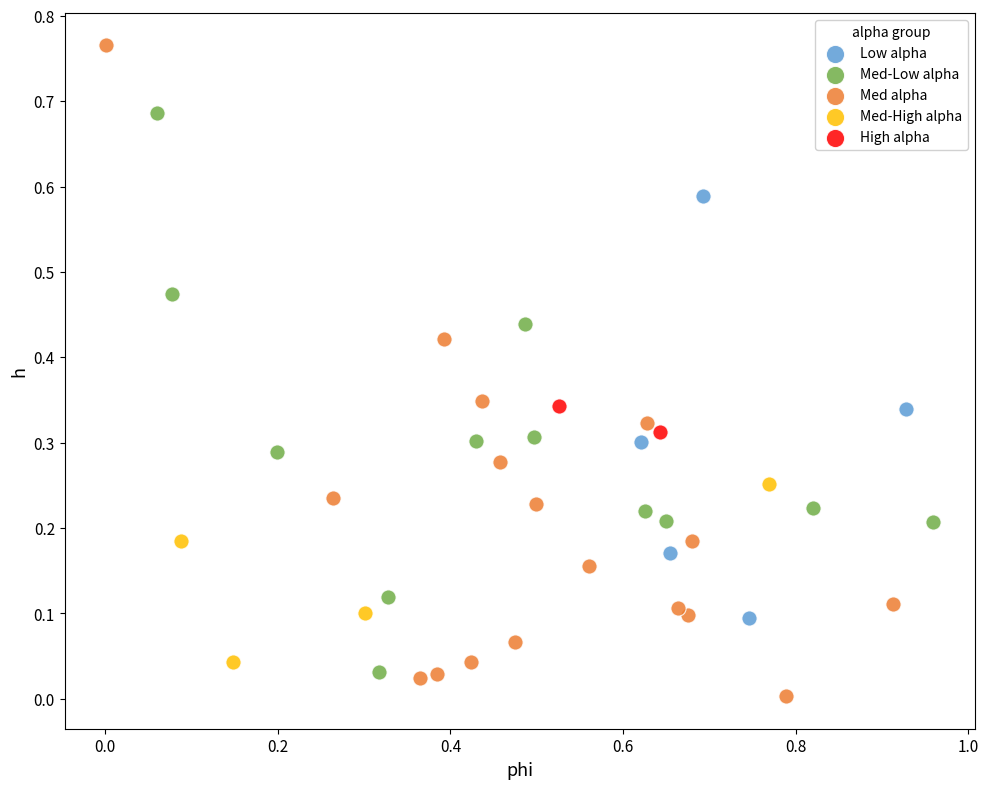

Which series has the largest Y range (max minus min)?

Med alpha